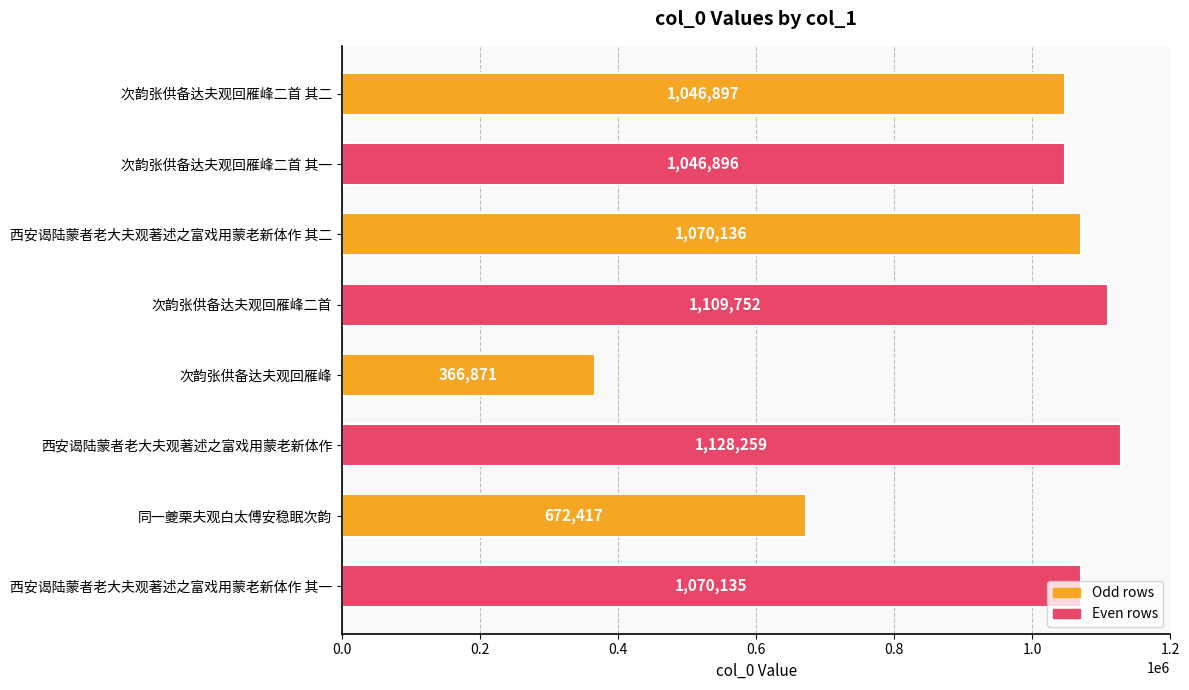

What position from the top is 西安谒陆蒙者老大夫观著述之富戏用蒙老新体作 其一?

8